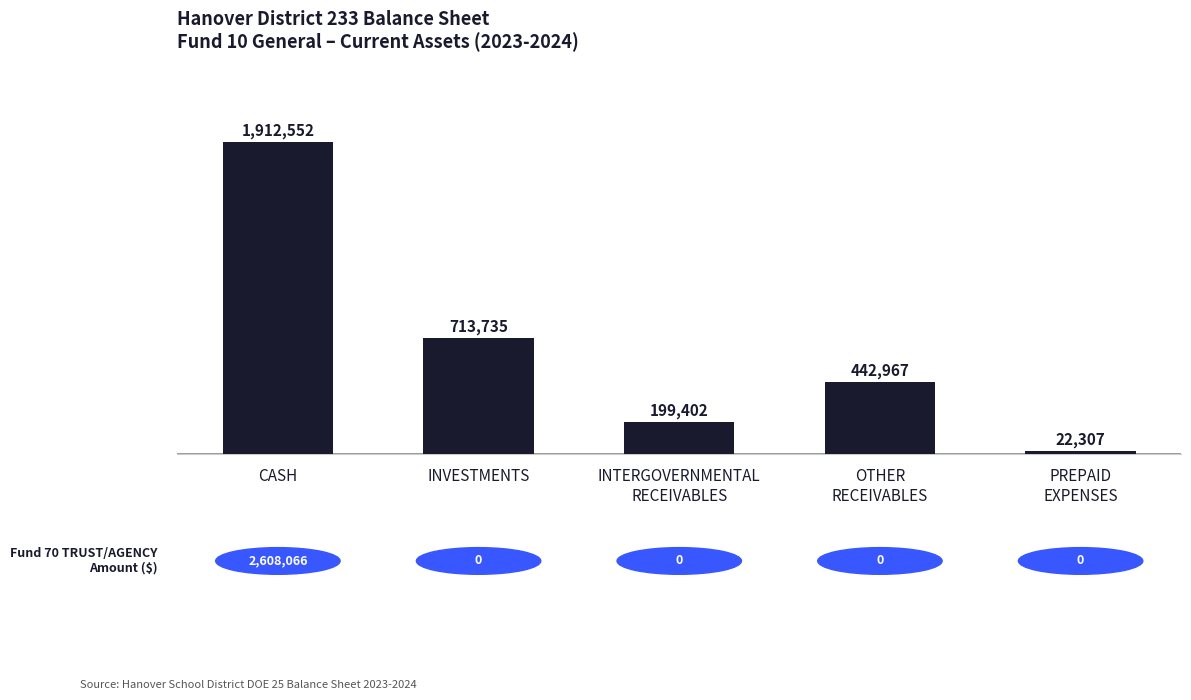

What is the label of the 1st bar from the right?

PREPAID
EXPENSES